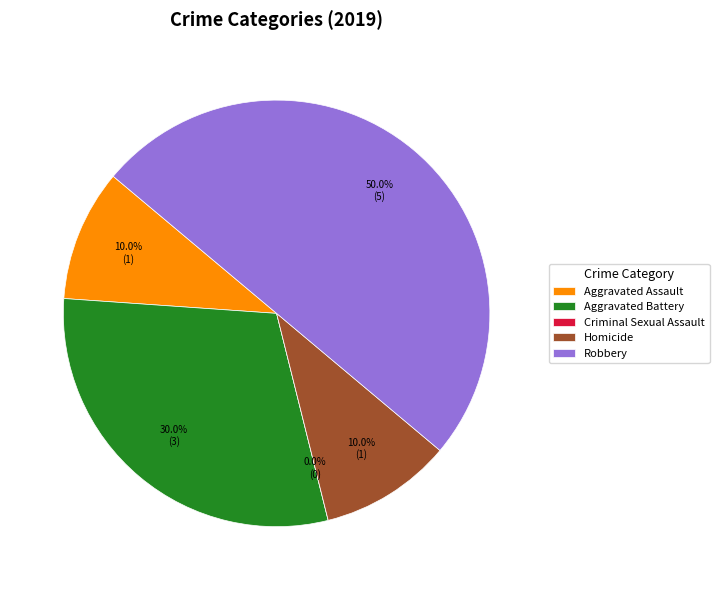

What is the ratio of the value at Homicide to the value at Aggravated Assault?

1.0